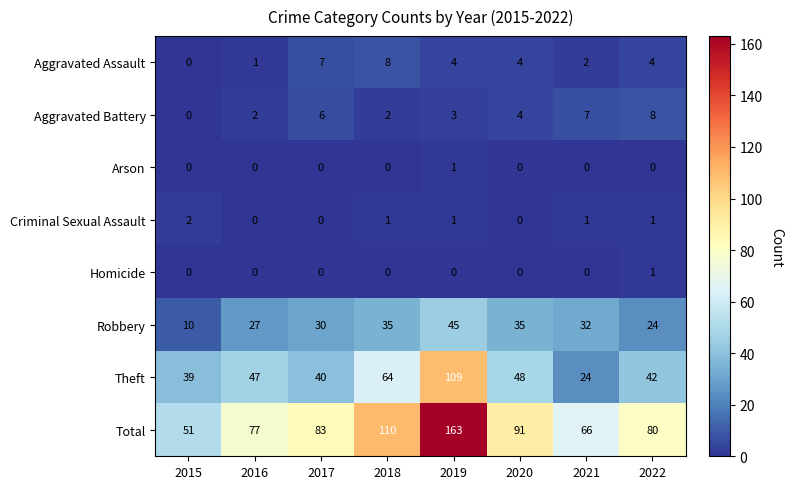

Which label corresponds to the largest value in the chart?

2019